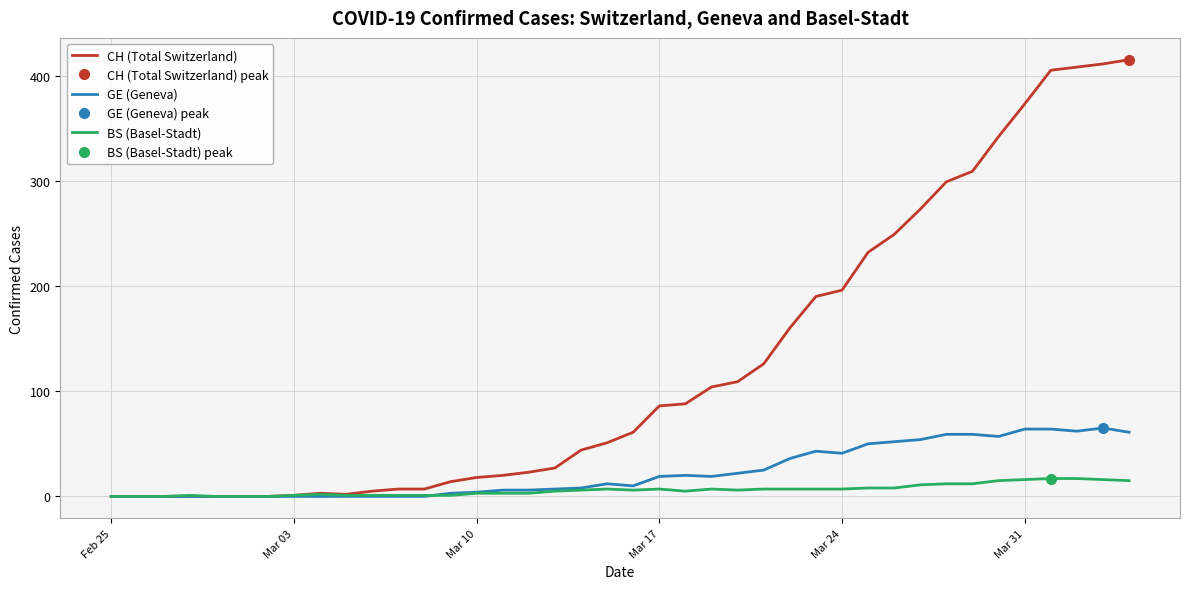

Which series has the widest spread of values?

CH (Total Switzerland)